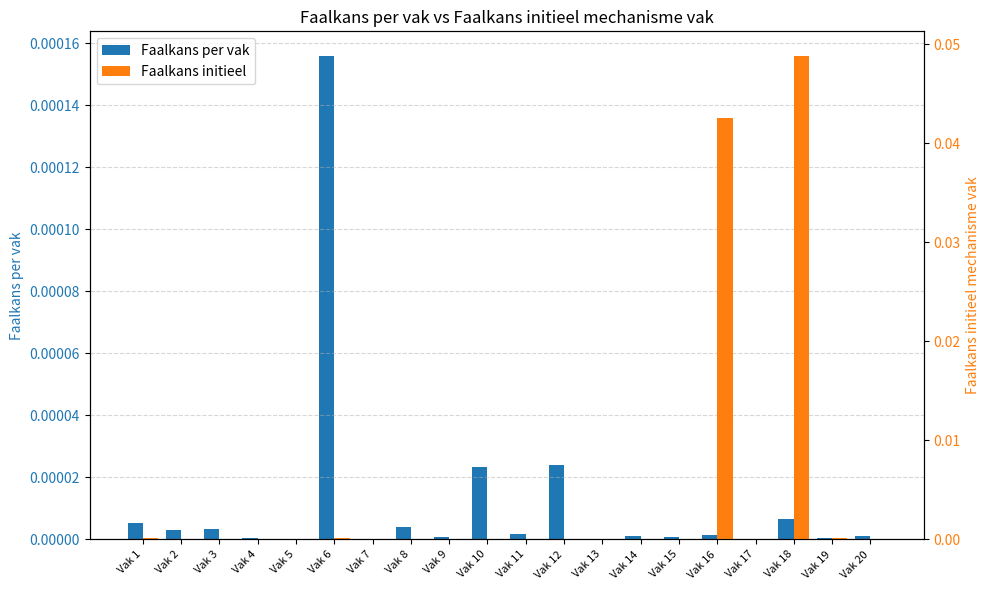

How many bars are there in each group?

2